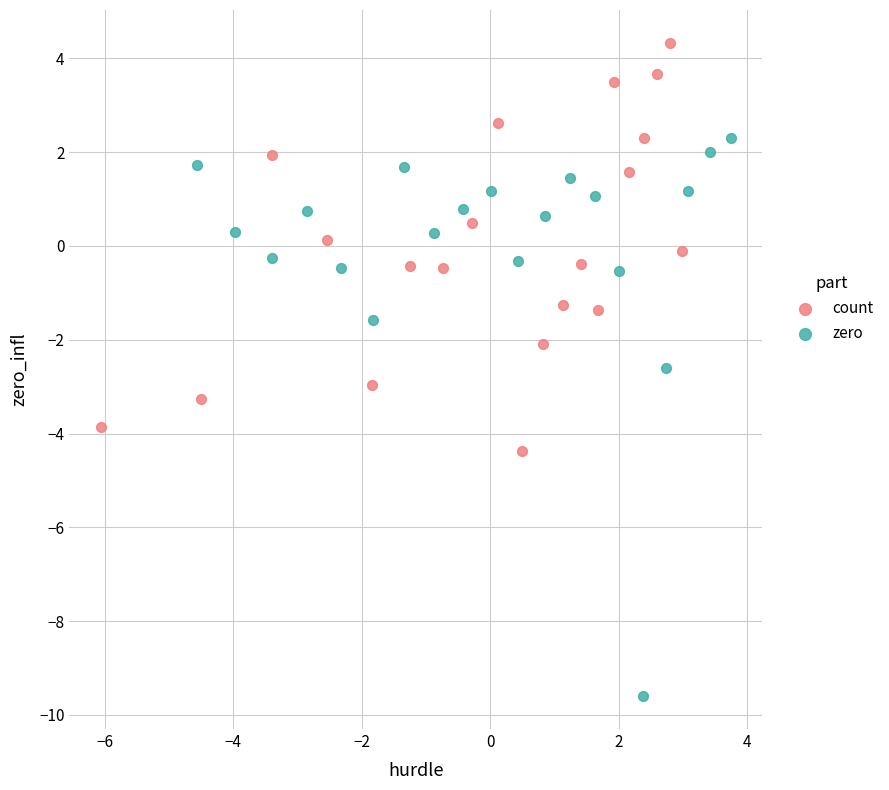

Which series contains the lowest Y value?

zero